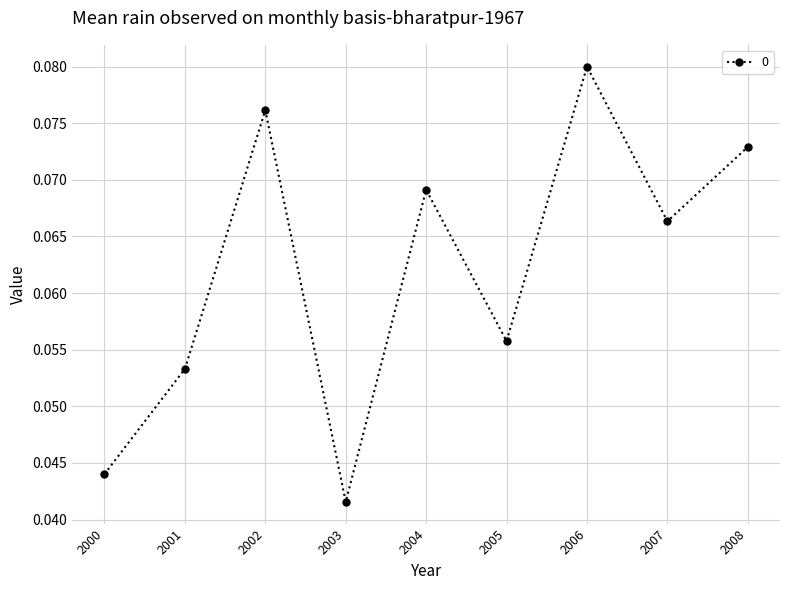

Does the chart have visible grid lines?

Yes